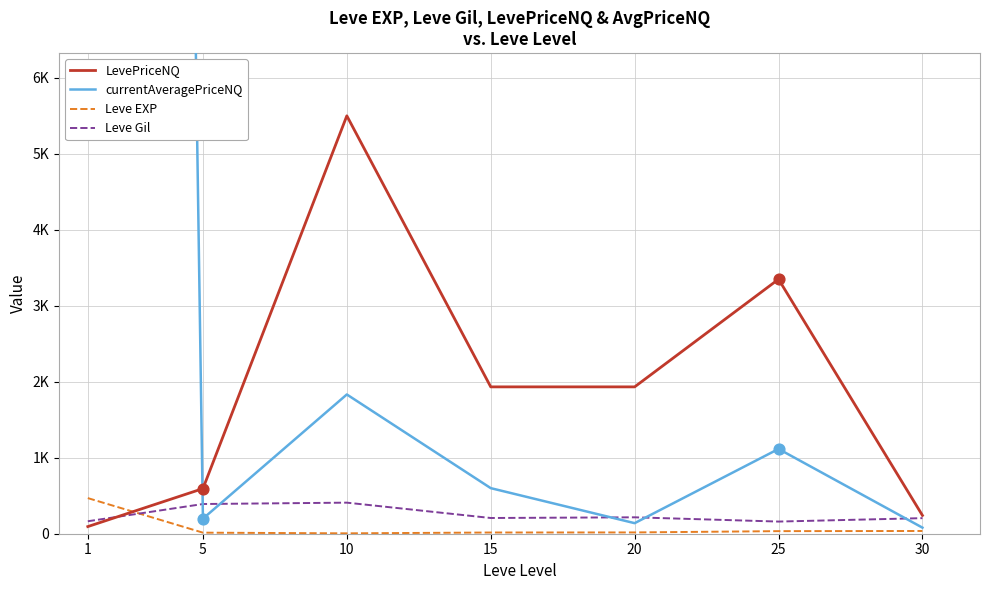

At which category is the sum across all series the highest?

1